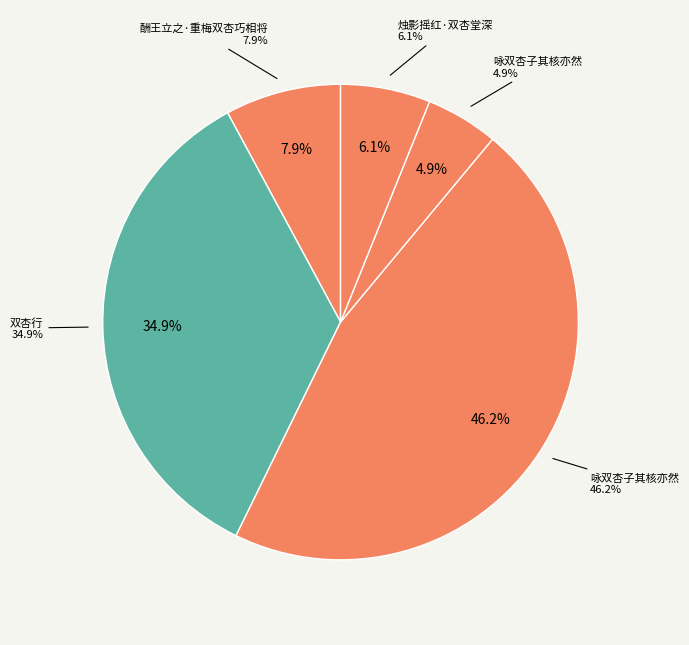

Is it true that 咏双杏子其核亦然 is 5% of the pie?

True